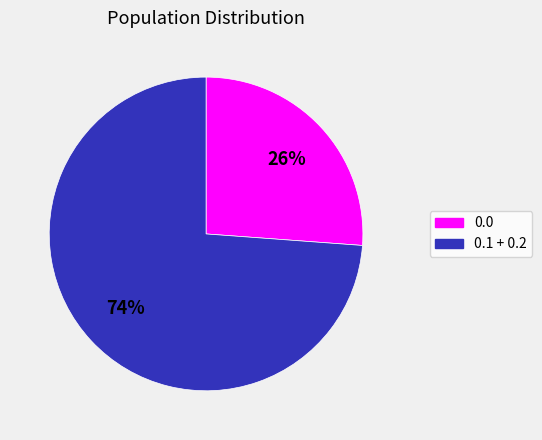

Rank the categories by value from highest to lowest.

0.1 + 0.2, 0.0